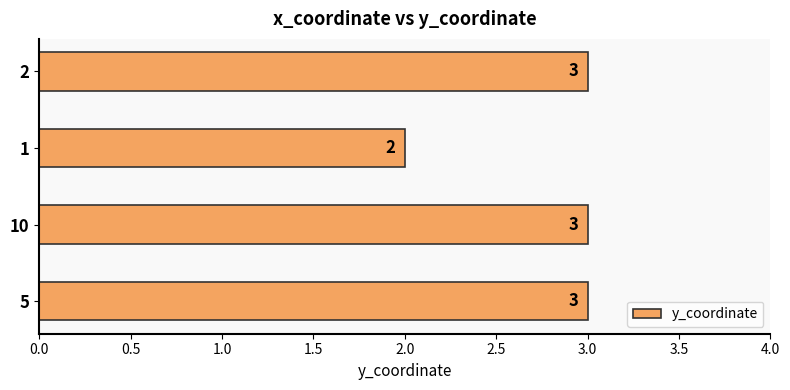

What is the average value?

3